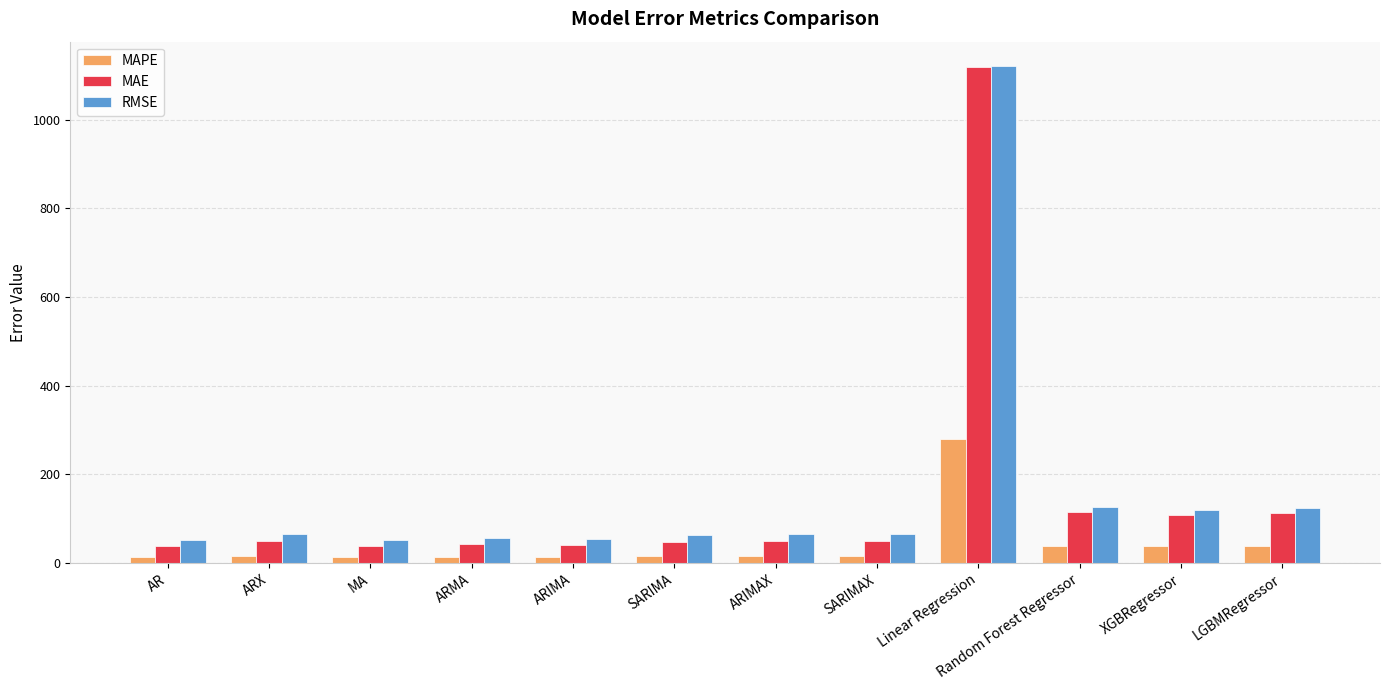

Which series has the largest range (max minus min)?

MAE